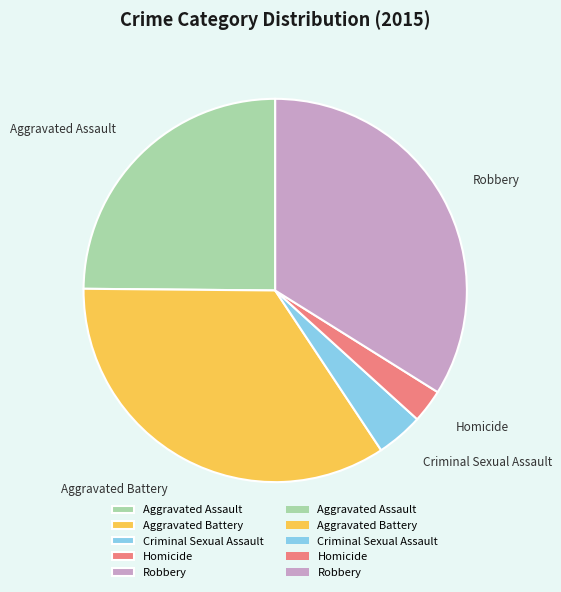

Which category has the smallest portion of the pie?

Homicide